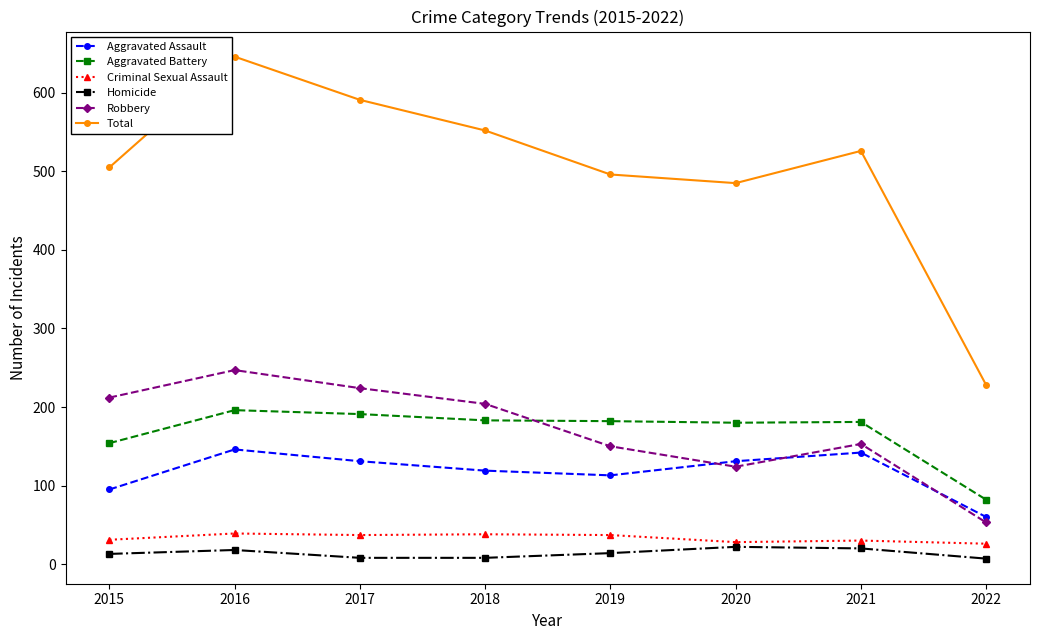

Count the number of categories in the chart.

8